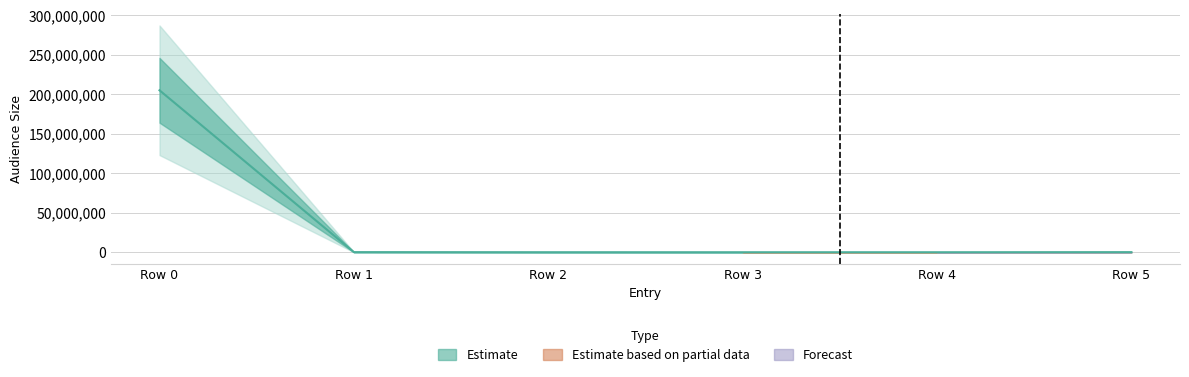

Reading left to right, what are all the values shown in this chart?

204946940	217560	103661	78120	69490	182640